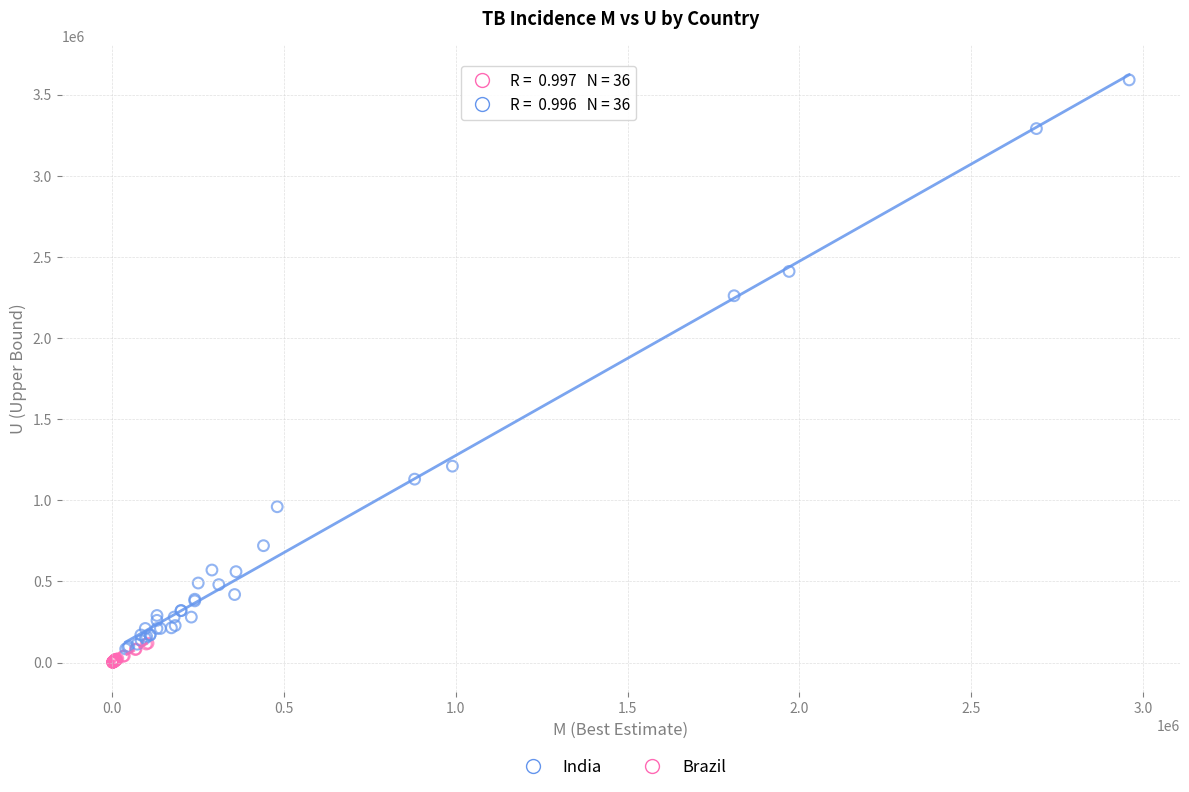

Which series has the largest Y range (max minus min)?

India